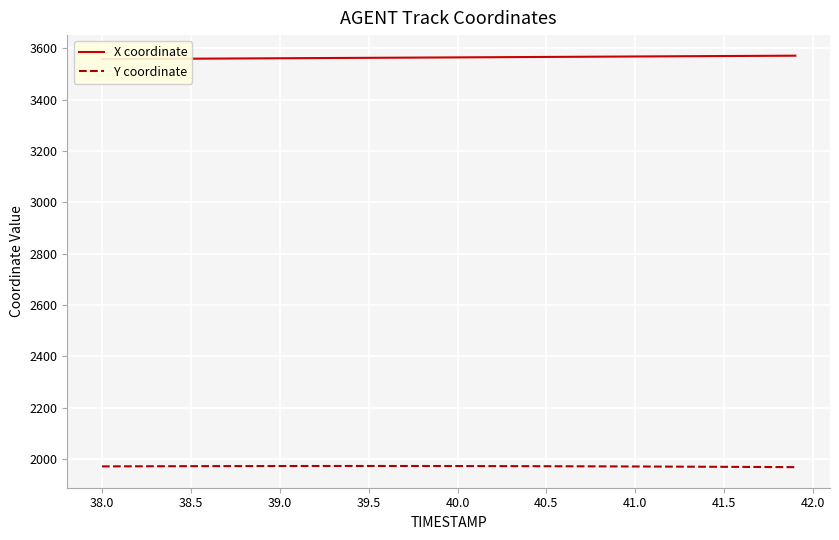

True or false: X coordinate and Y coordinate cross at least once.

False